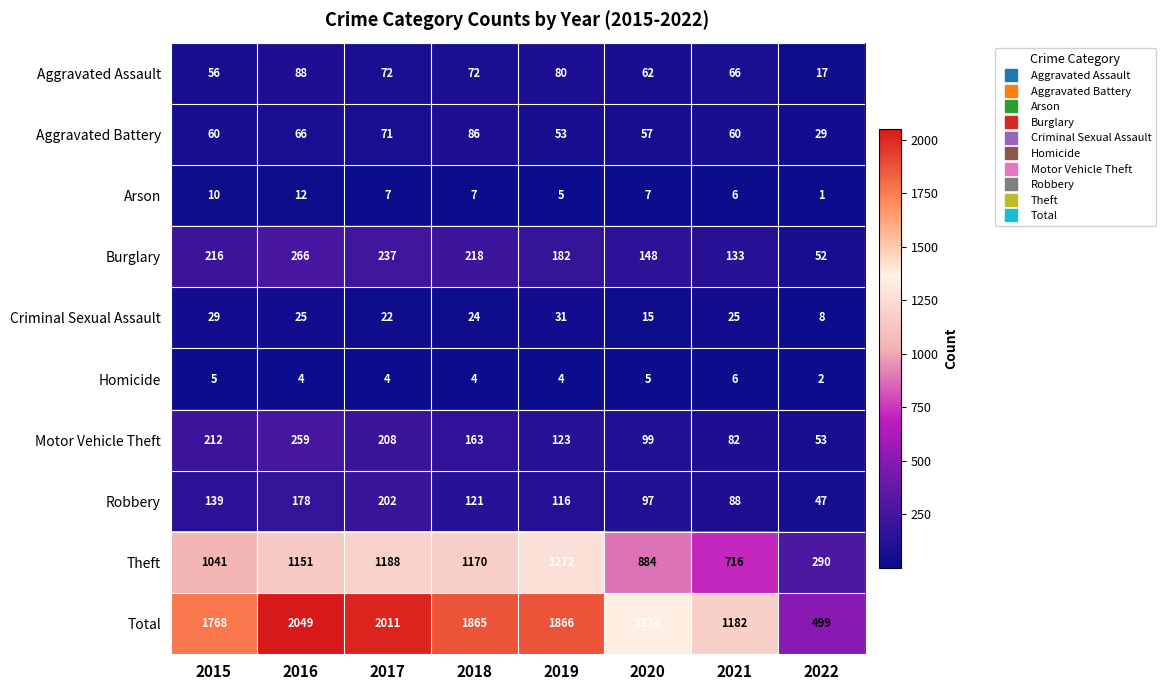

What is the spread (max minus min) of values at 2022?

498